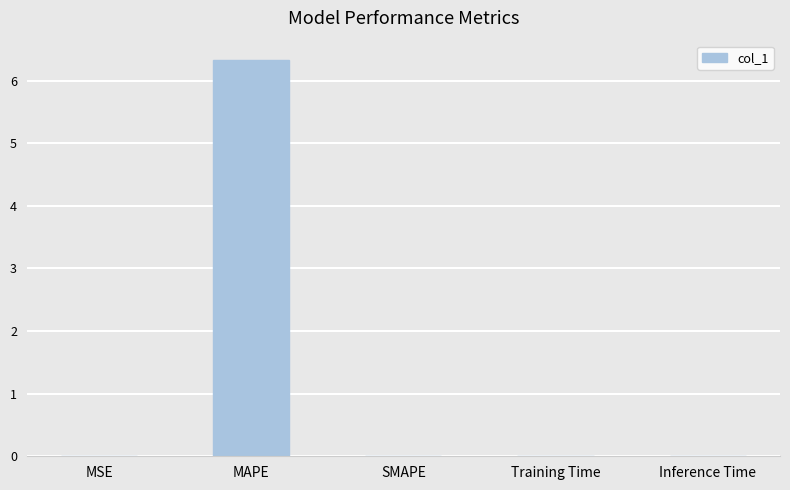

The value at SMAPE is -2.1. True or false?

False